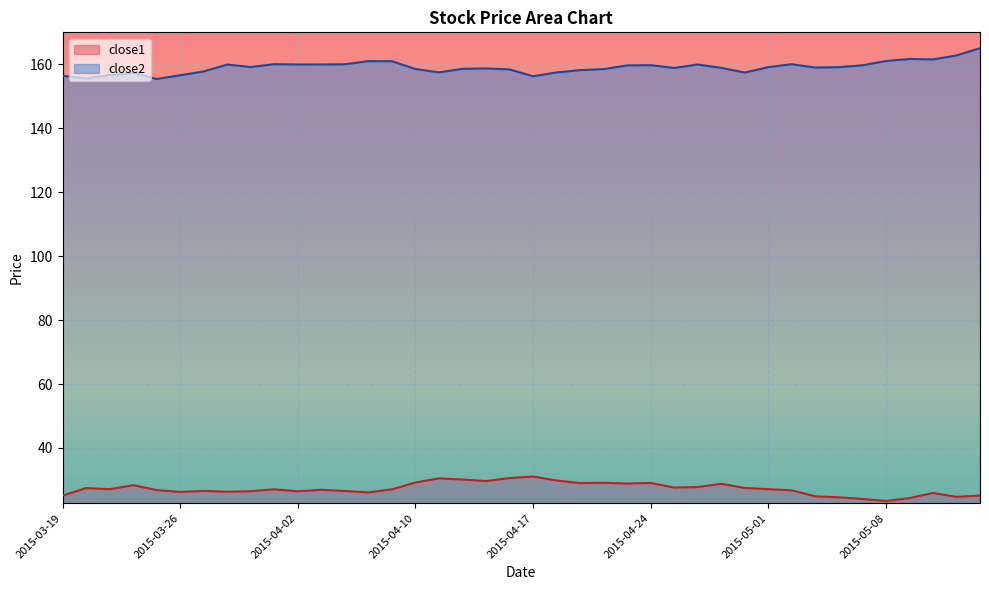

What is the difference between the maximum and minimum values in the close1 series?

7.6